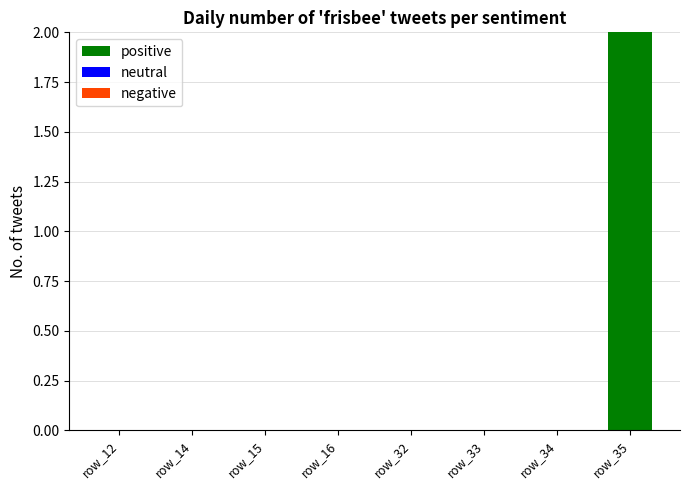

Reading left to right, list all the values displayed in this chart.

row_12=0	row_14=0	row_15=0	row_16=0	row_32=0	row_33=0	row_34=0	row_35=2